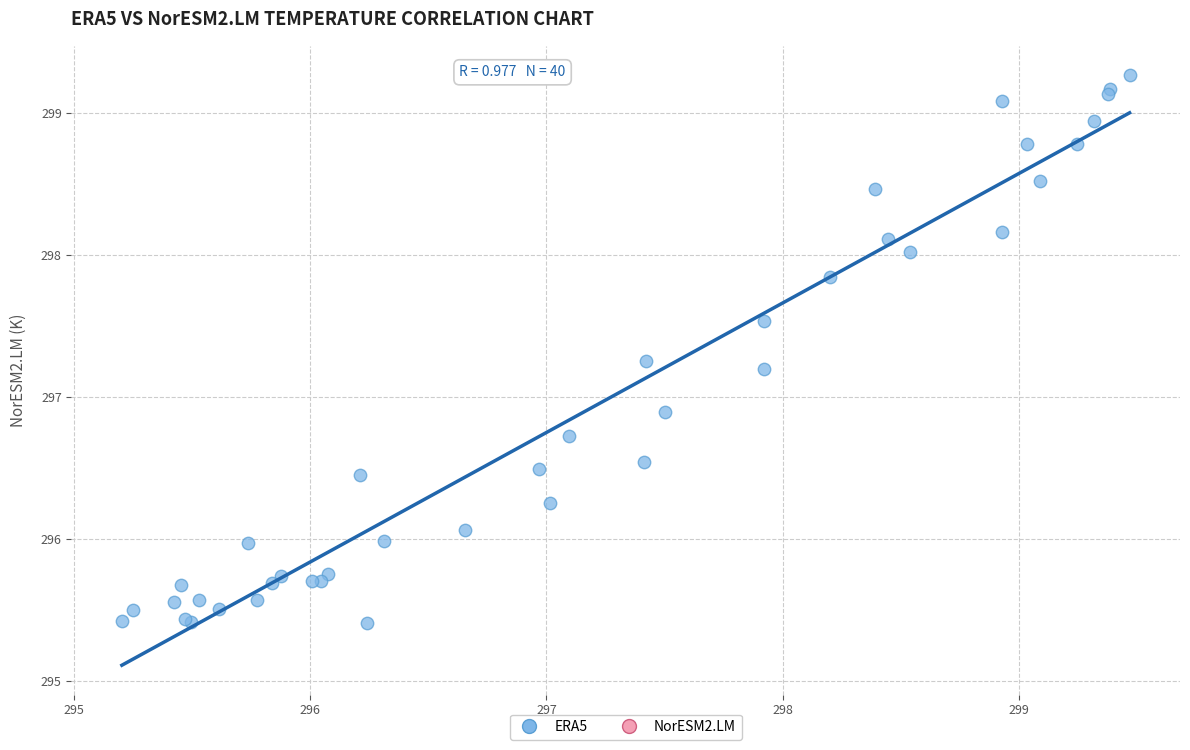

What Y value in the scatter plot is closest to 297?

296.9